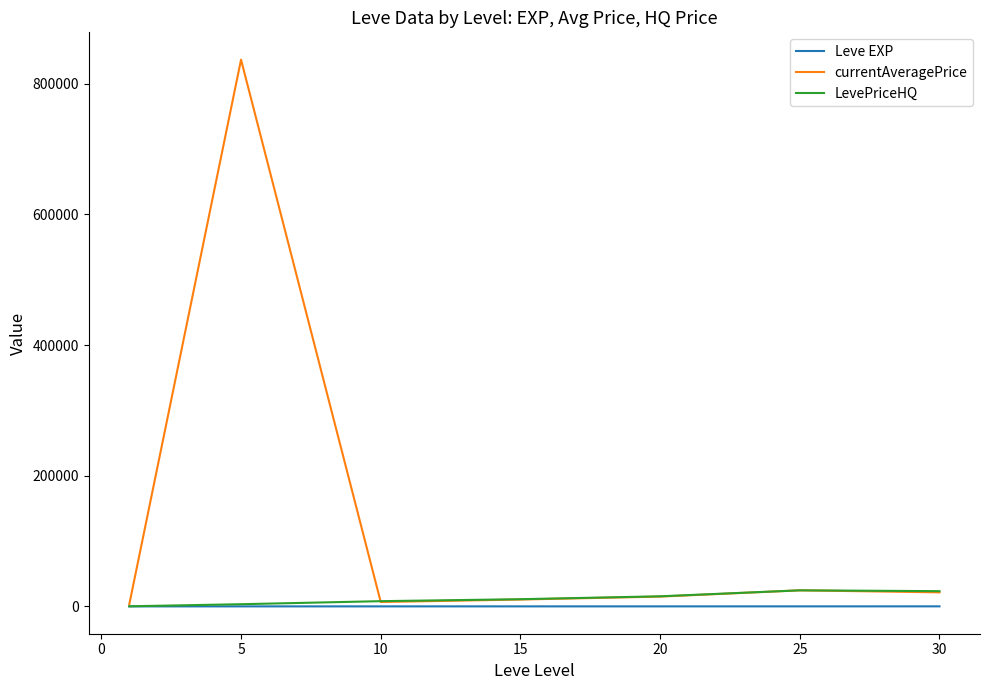

Which series has the largest range (max minus min)?

currentAveragePrice